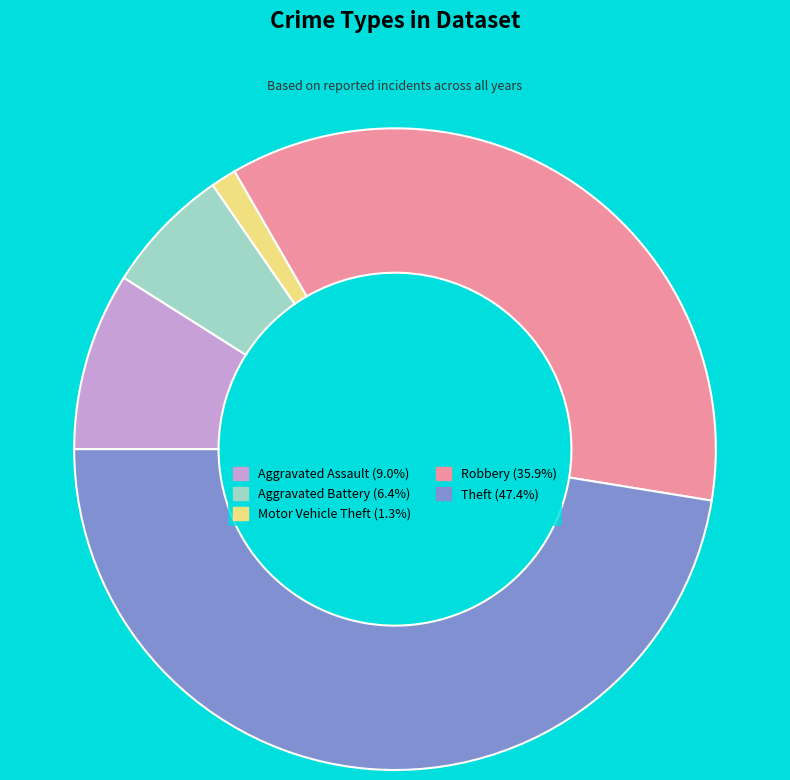

How many slices are in this pie chart?

5